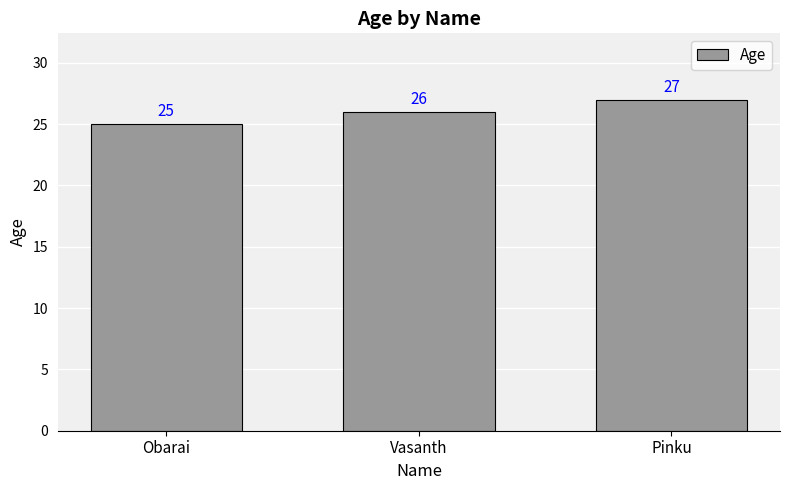

What is the difference between the values at Vasanth and Obarai?

1